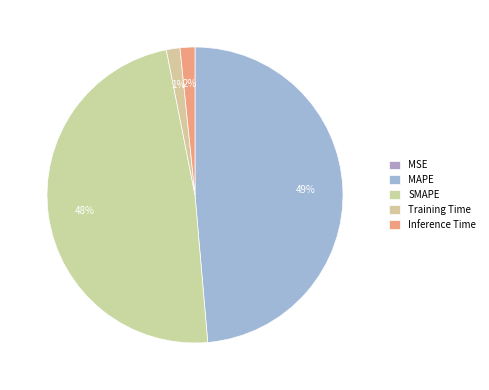

True or false: SMAPE accounts for 37% of the total.

False